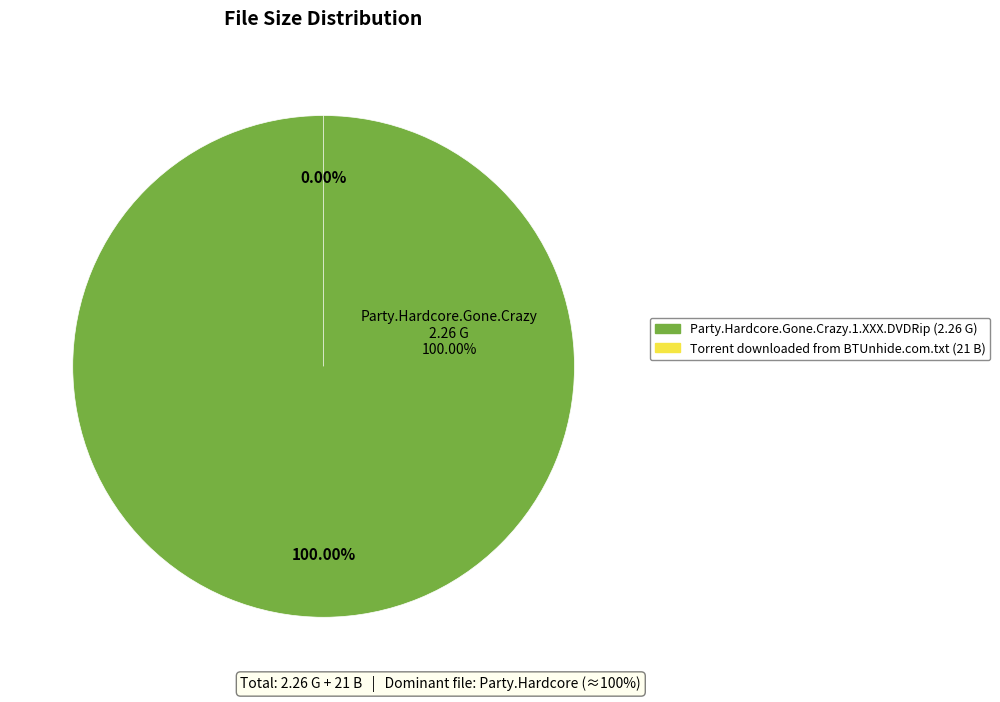

Does any single category account for the majority?

Yes